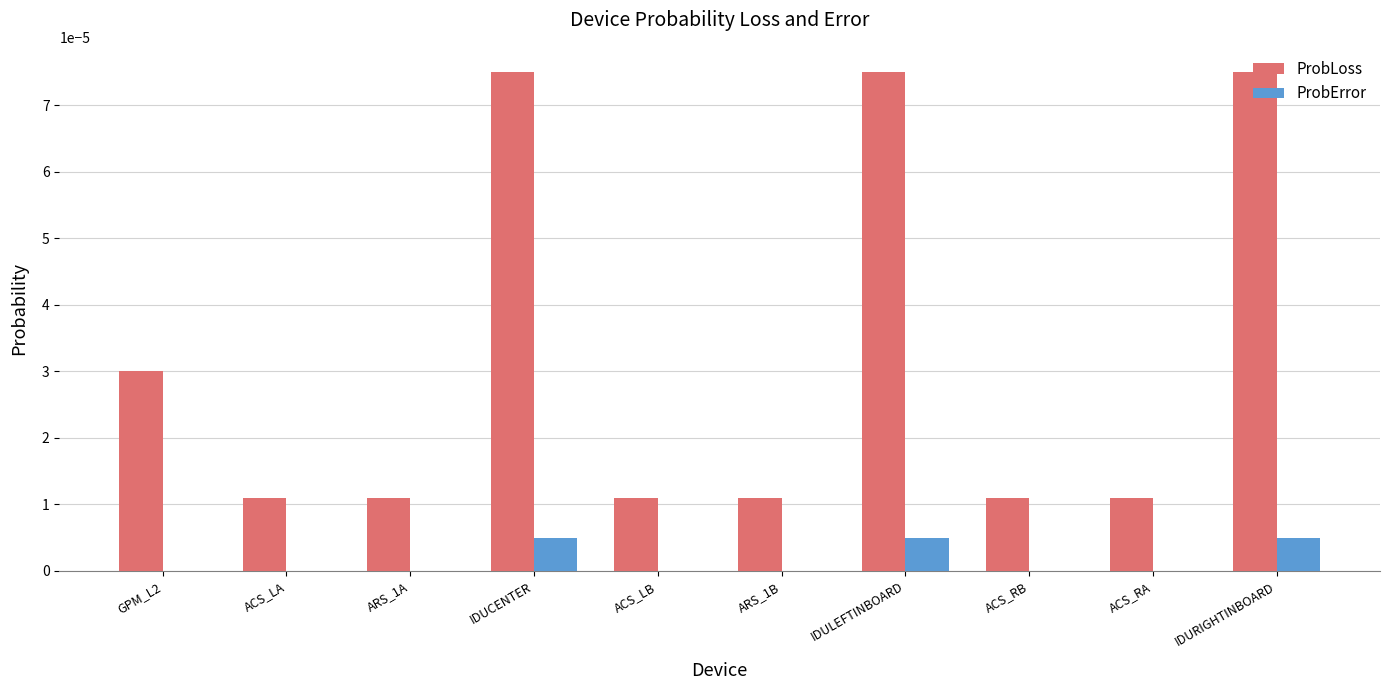

Is the value of ProbError at ACS_RA greater than the value of ProbLoss at ARS_1B?

No